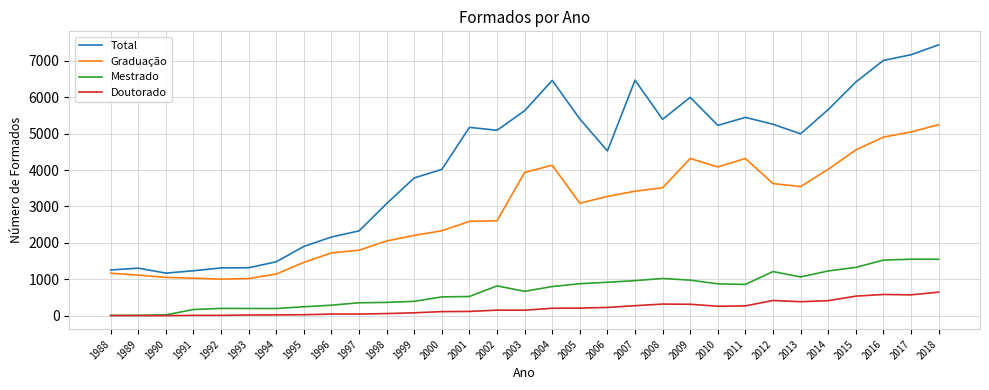

Which series has the largest range (max minus min)?

Total